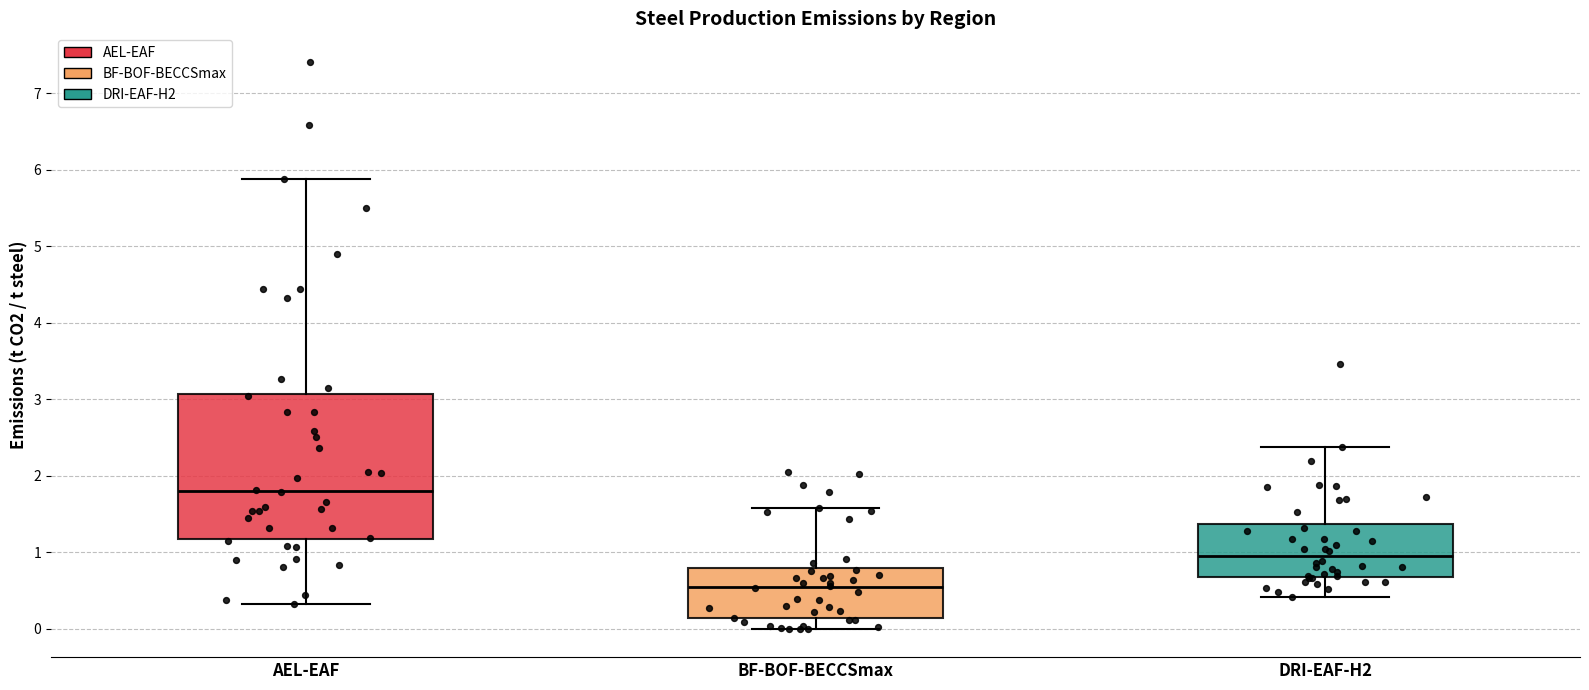

Where does the upper whisker of the box for BF-BOF-BECCSmax end on the y-axis? The values are not printed on the chart, so give them approximately, as read against the axis.

1.6